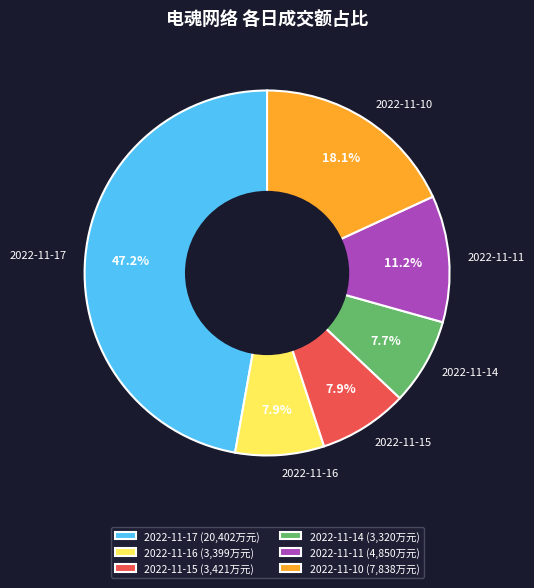

True or false: 2022-11-17 accounts for 58% of the total.

False